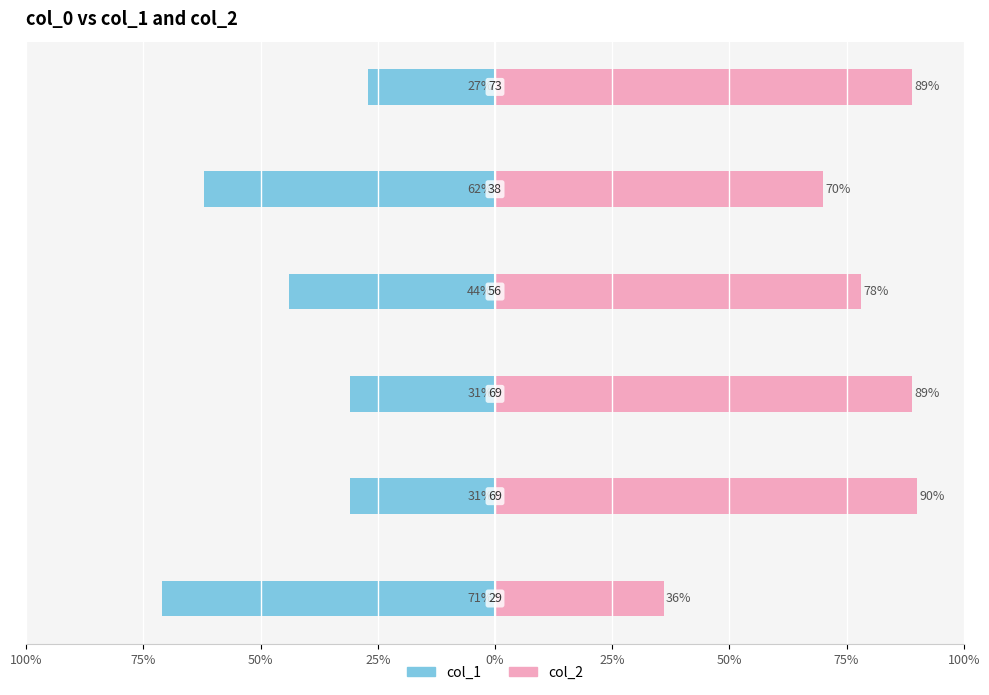

Are the bars grouped side by side (vs. stacked)?

Yes